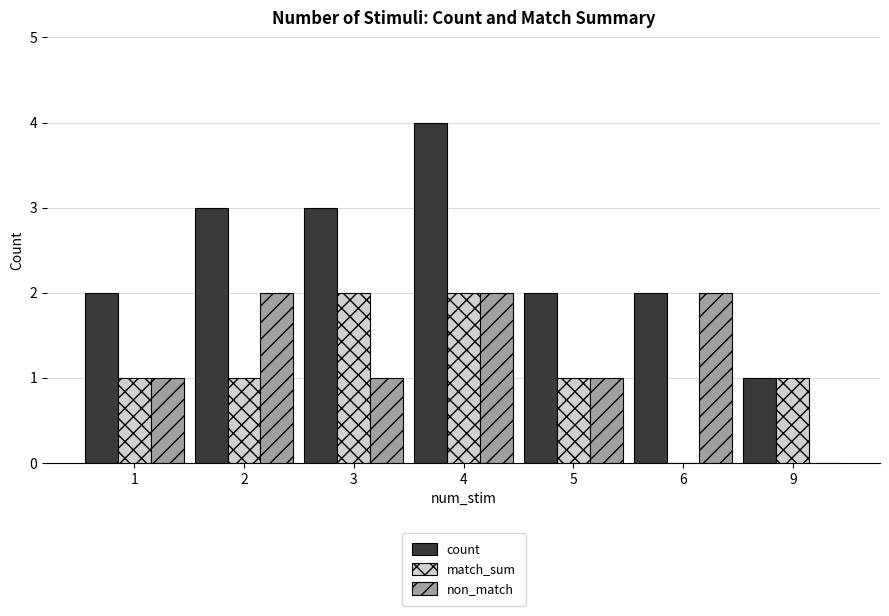

The match_sum series shows 1 at 3. True or false?

False